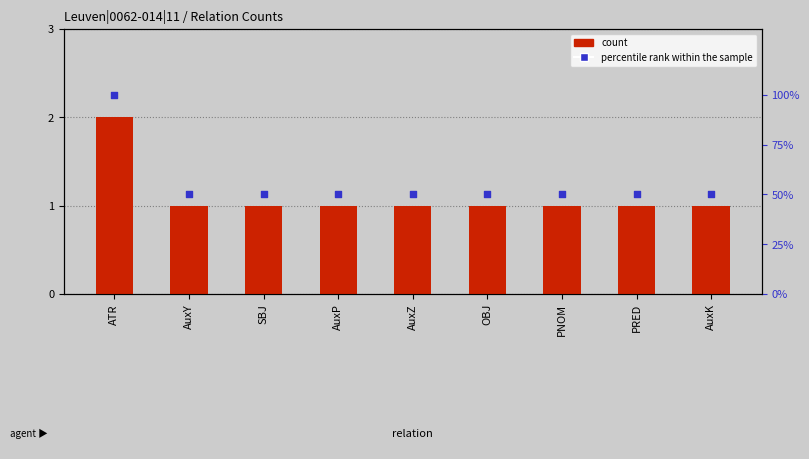

At how many categories does at least one series exceed 2?

9